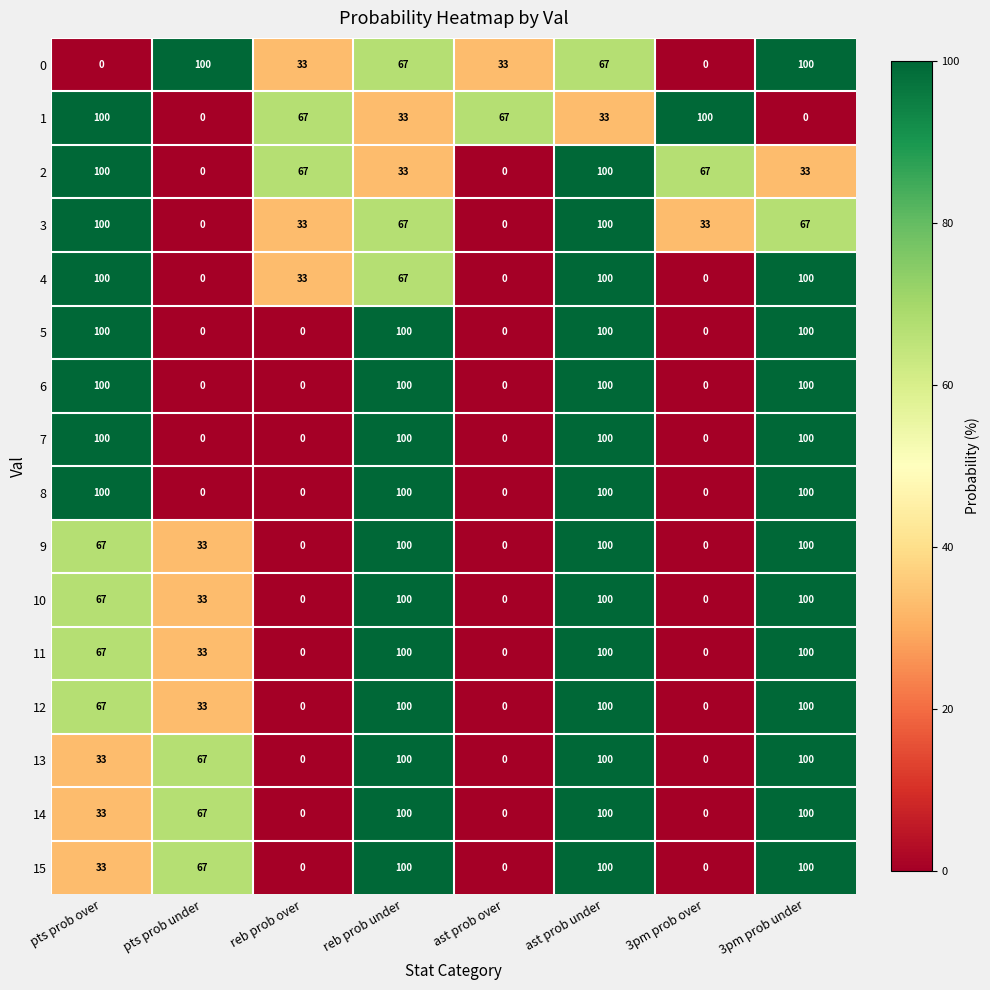

At how many categories does at least one series exceed 33?

8